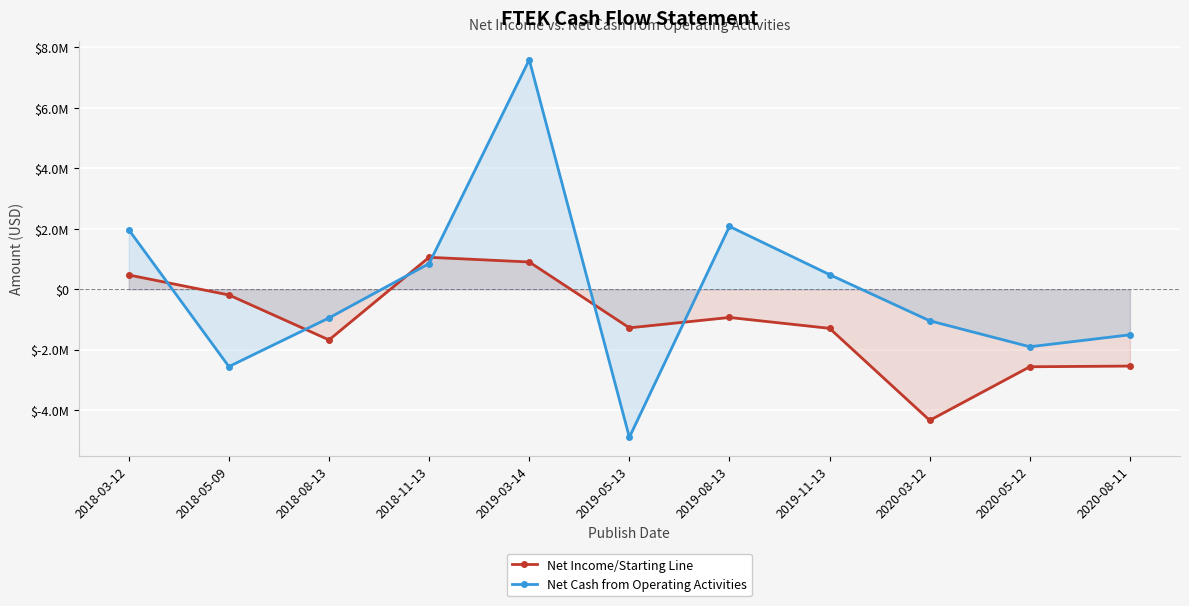

The value of Net Income/Starting Line at 2019-03-14 is 900000. True or false?

True